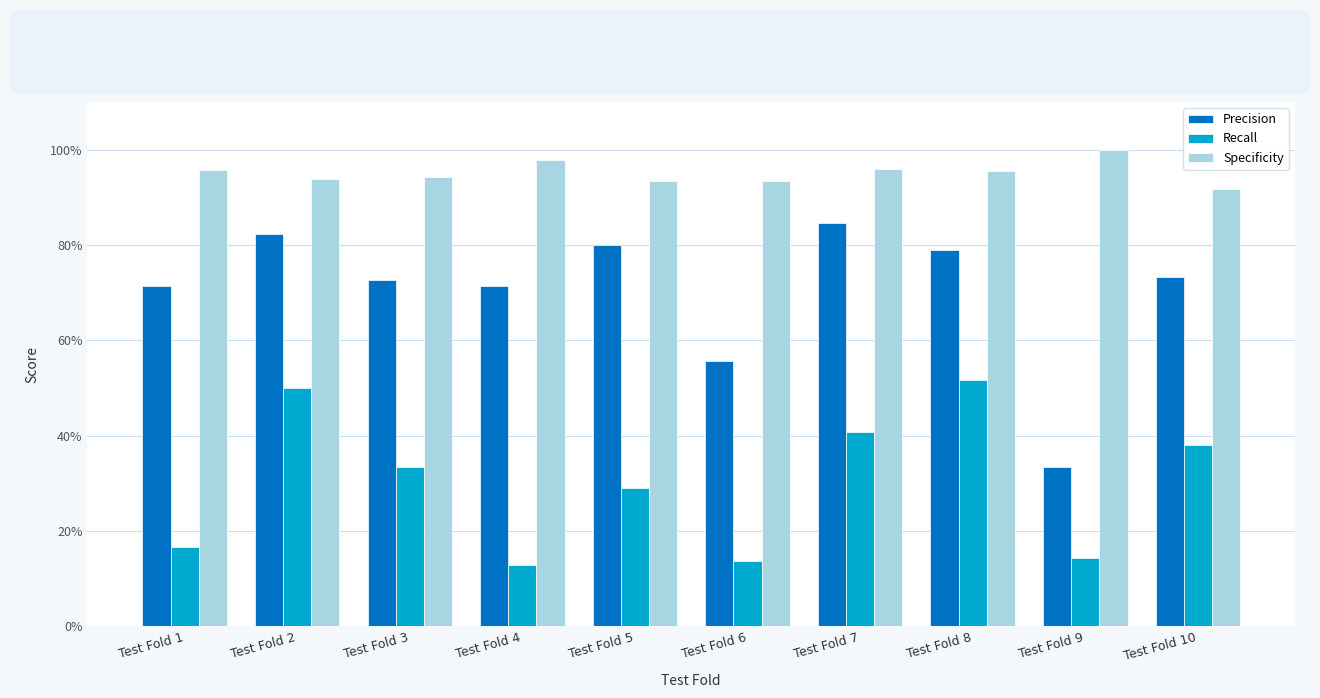

Reading right to left, extract all data points from this chart.

Precision: 0.7	0.3	0.8	0.8	0.6	0.8	0.7	0.7	0.8	0.7
Recall: 0.4	0.1	0.5	0.4	0.1	0.3	0.1	0.3	0.5	0.2
Specificity: 0.9	1.0	1.0	1.0	0.9	0.9	1.0	0.9	0.9	1.0